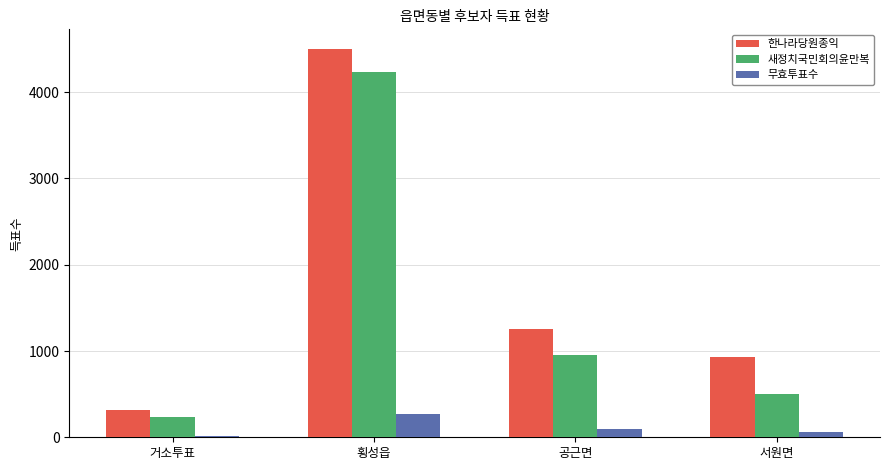

Reading left to right, list all the values displayed in this chart.

한나라당원종익: 315	4504	1252	931
새정치국민회의윤만복: 238	4233	954	505
무효투표수: 19	271	94	64